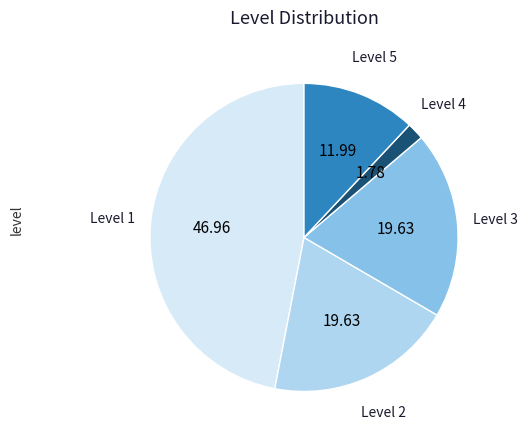

Does any single category account for the majority?

No